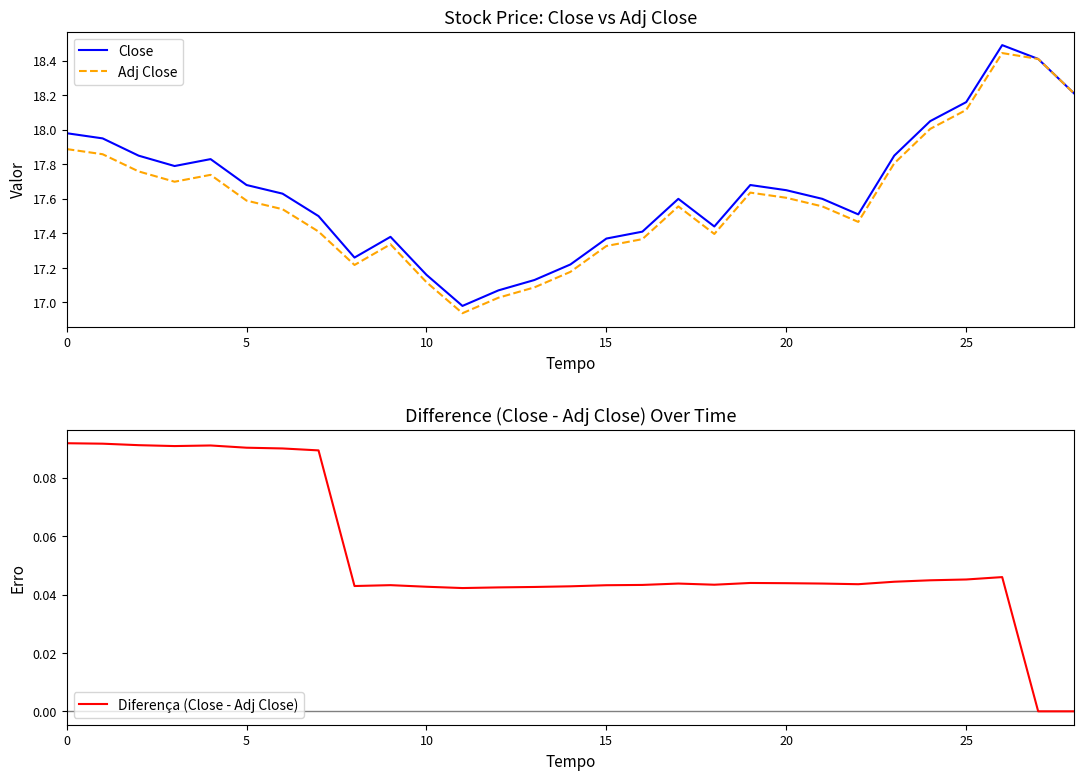

The Adj Close series shows 10.1 at 25. True or false?

False